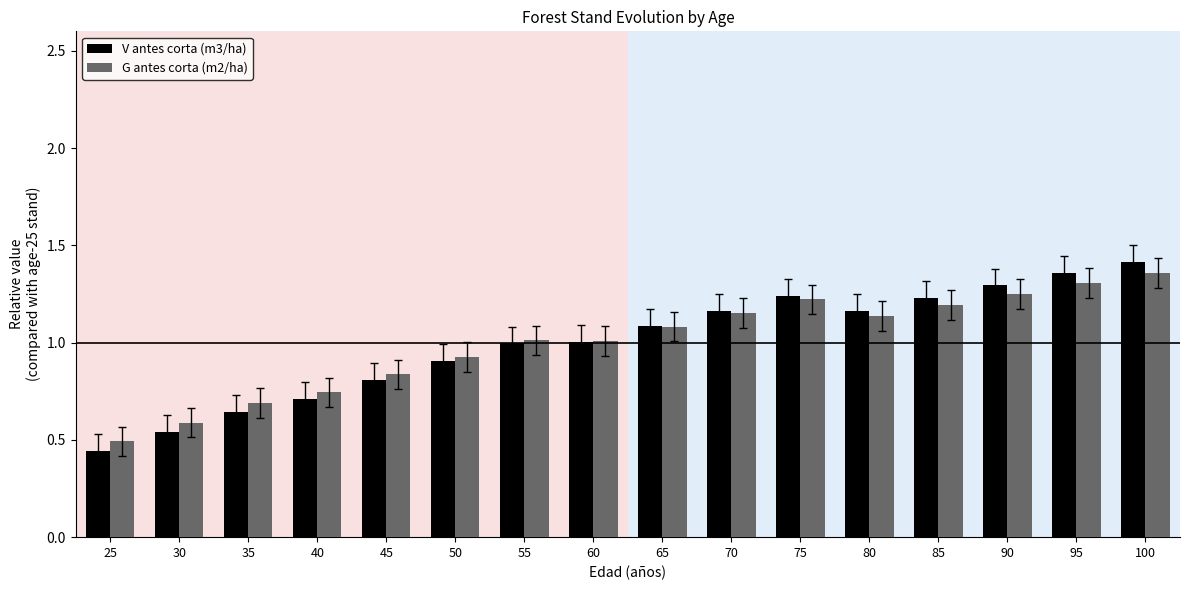

What is the sum of the G antes corta (m2/ha) values at 40 and 100?

2.1